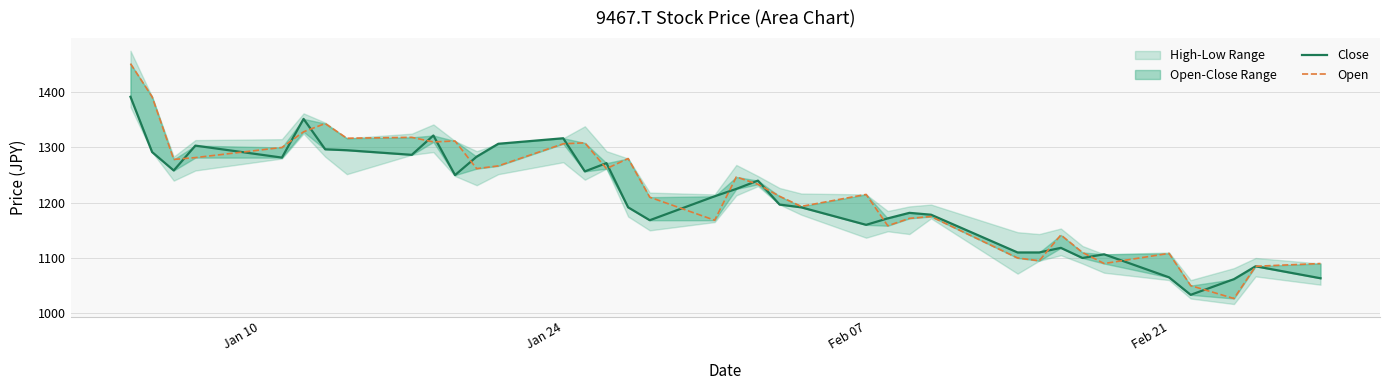

How many lines are shown in the chart?

2